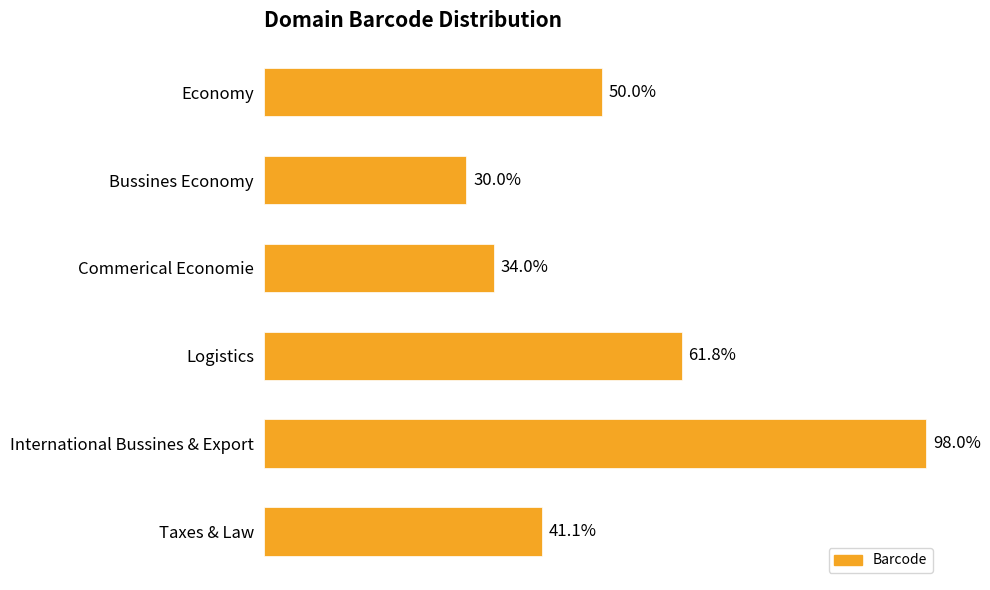

Are the bars horizontal?

Yes